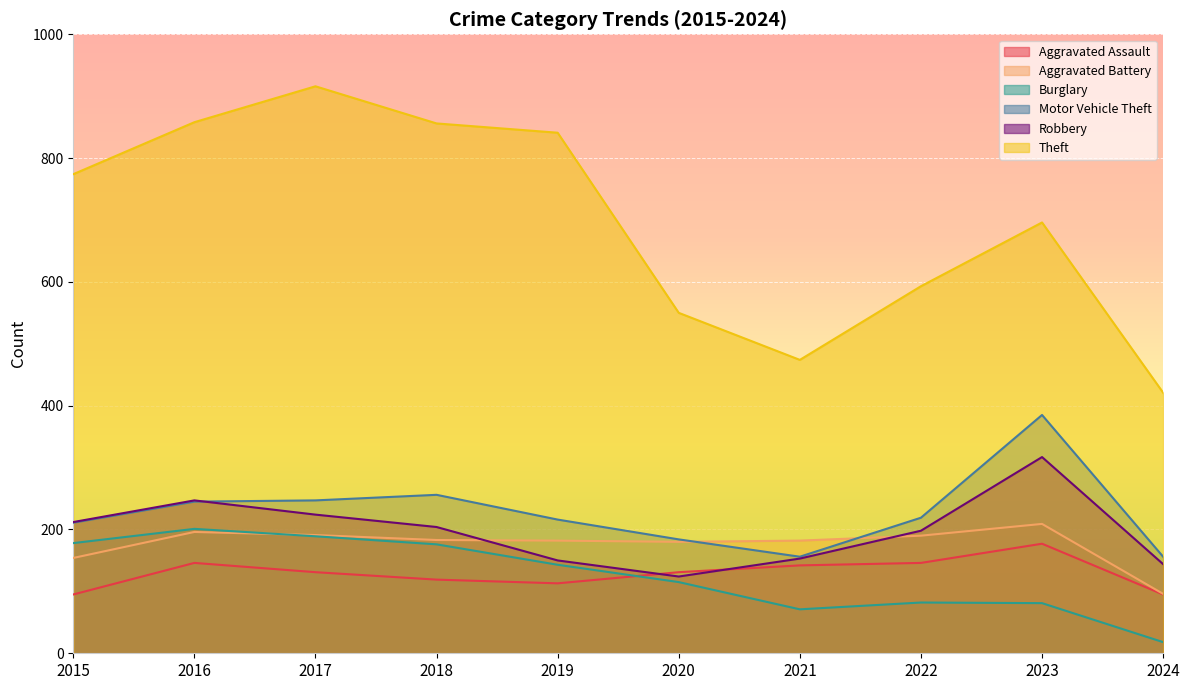

Is it true that Motor Vehicle Theft equals 245 at 2016?

True